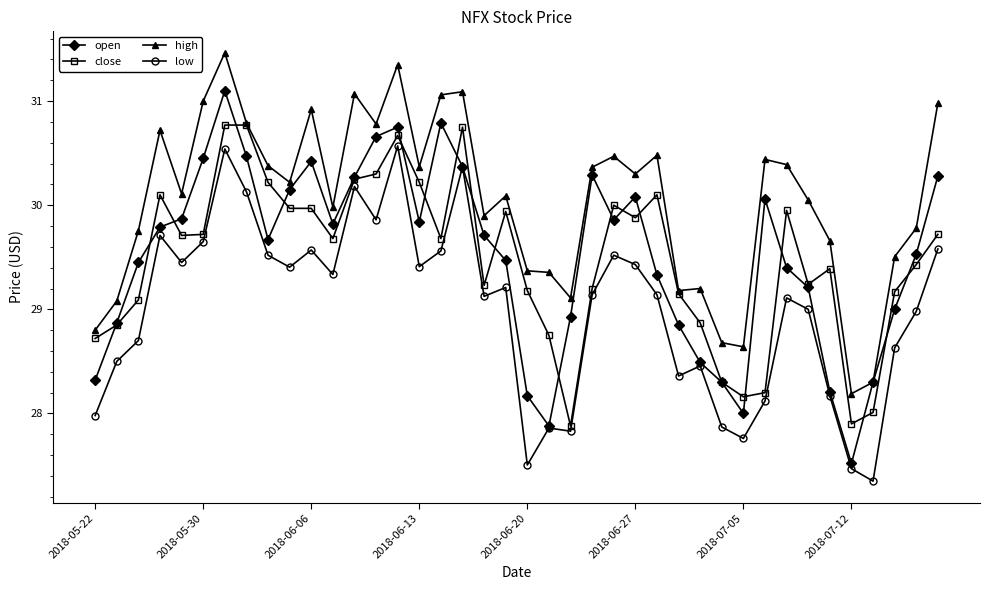

True or false: high has more than 1 interior local peaks.

True